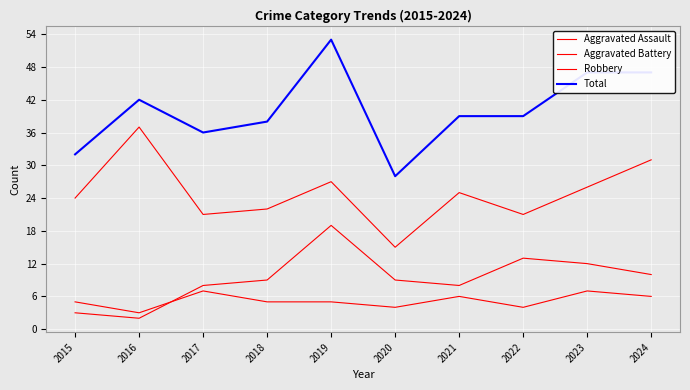

Does the chart have visible grid lines?

Yes